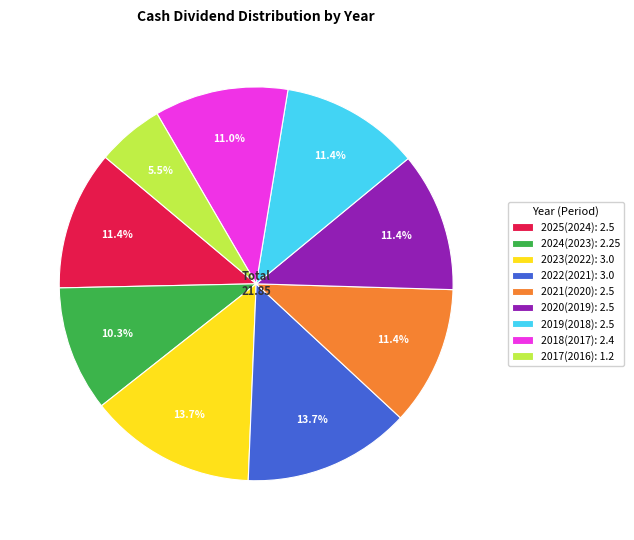

What is the total percentage of 2024(2023): 2.25 and 2025(2024): 2.5?

21.7%